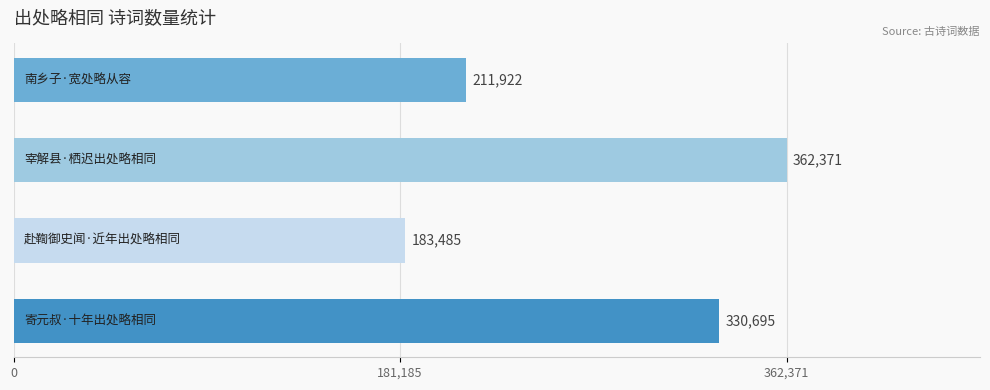

What is the value of the 4th bar from the top?

330695